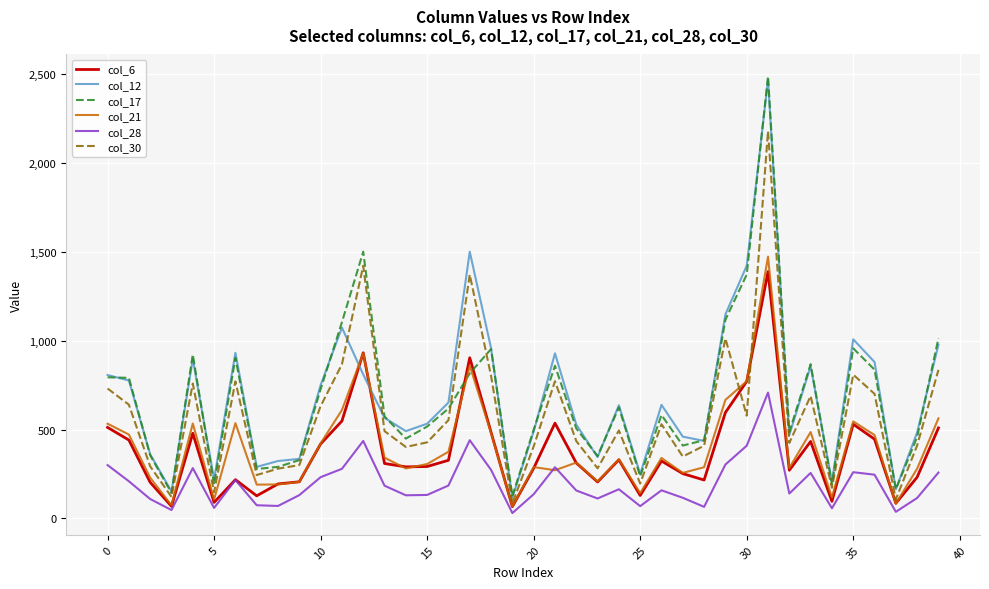

Which series ends up on top after the final intersection of col_21 and col_17?

col_17